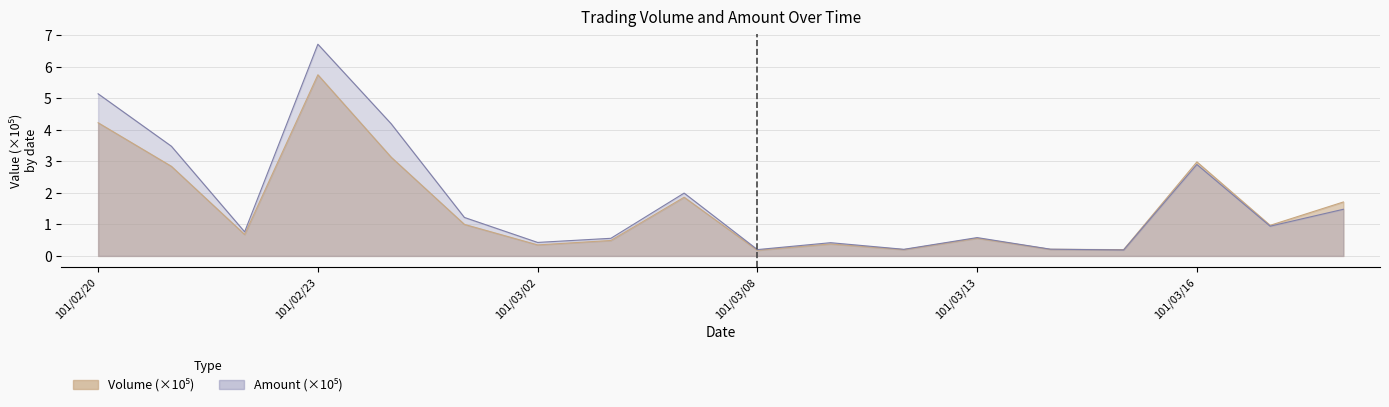

Reading right to left, list all the values displayed in this chart.

Volume: 1.7	1.0	3.0	0.2	0.2	0.6	0.2	0.4	0.2	1.9	0.5	0.3	1.0	3.1	5.7	0.7	2.8	4.2
Amount: 1.5	0.9	2.9	0.2	0.2	0.6	0.2	0.4	0.2	2.0	0.6	0.4	1.2	4.2	6.7	0.8	3.5	5.1